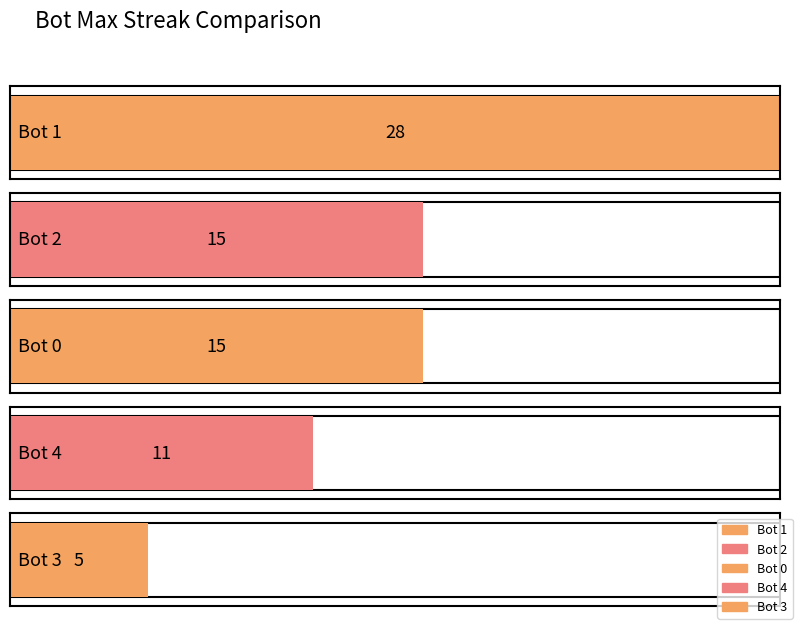

The value at Bot 1 is 47. True or false?

False